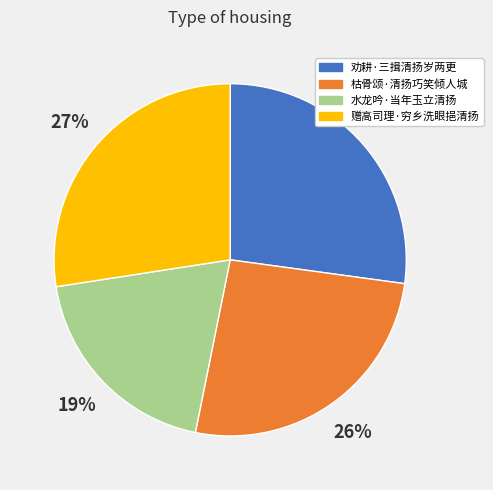

To the nearest percent, what portion does 劝耕·三揖清扬岁两更 represent?

27%